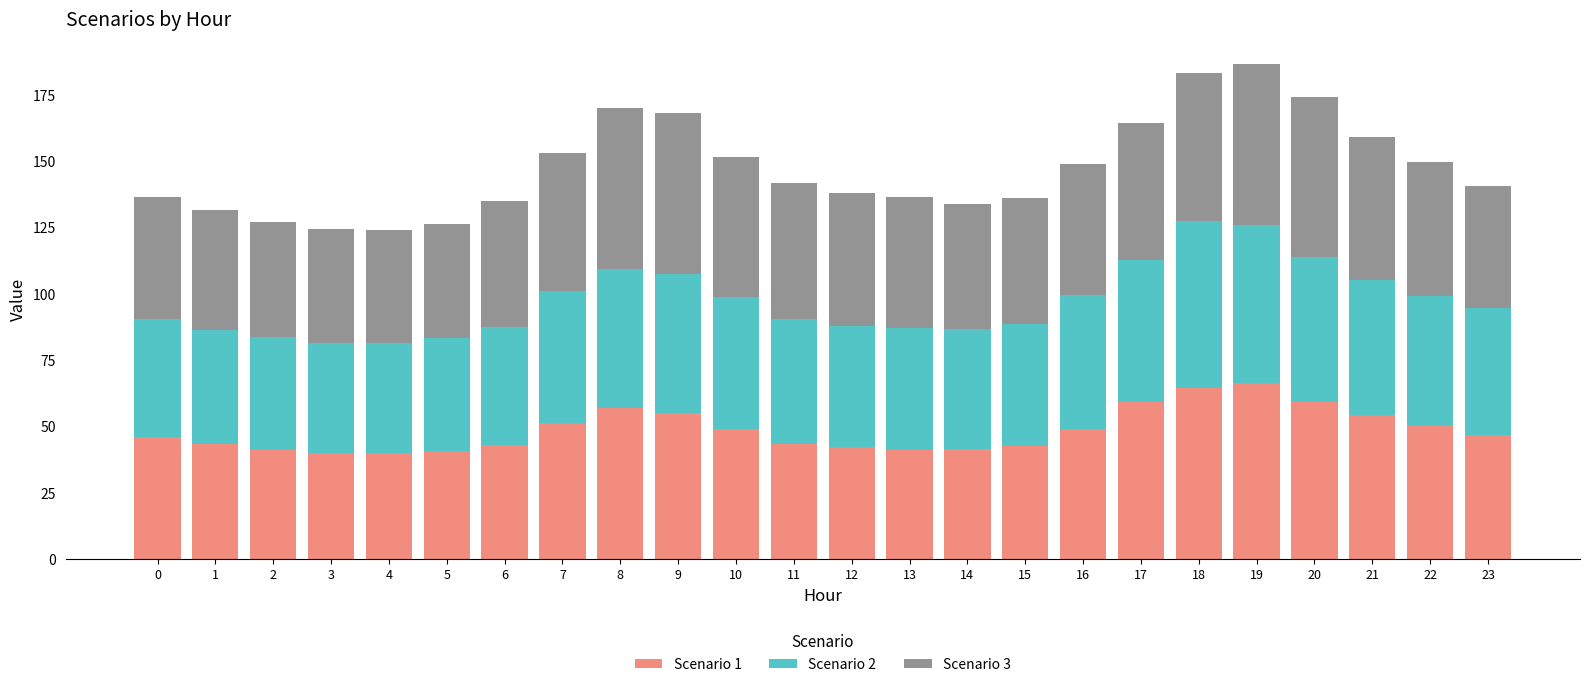

What is the lowest value of the Scenario 1 series?

39.8